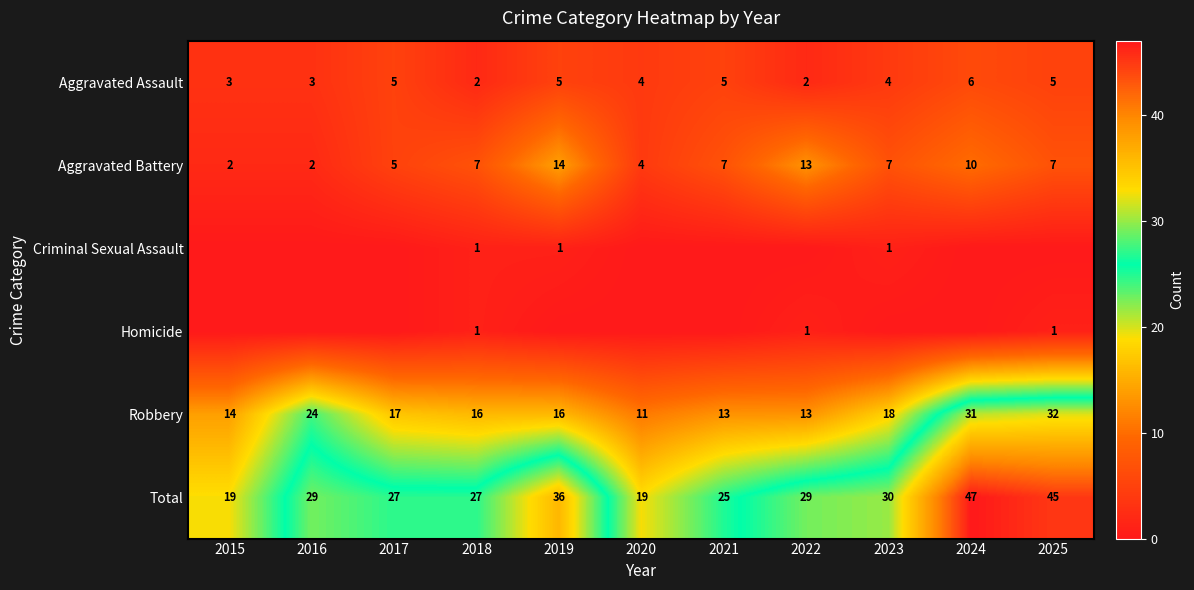

What is the lowest value of the Aggravated Assault series?

2